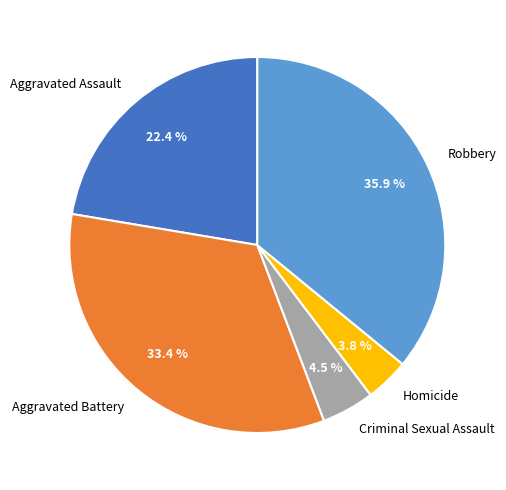

Which slice is the smallest?

Homicide